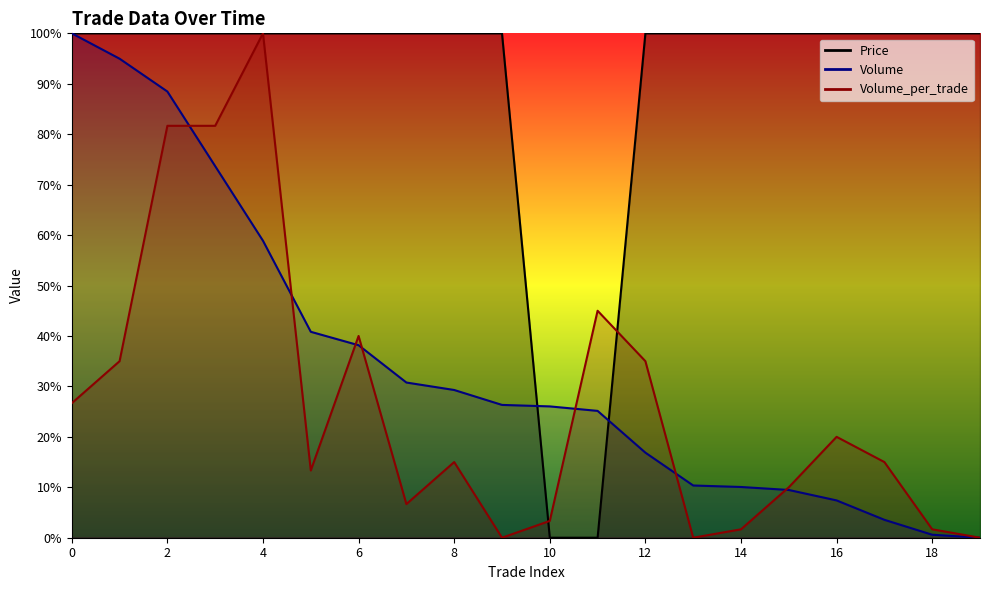

True or false: Volume_per_trade and Price cross at least once.

True